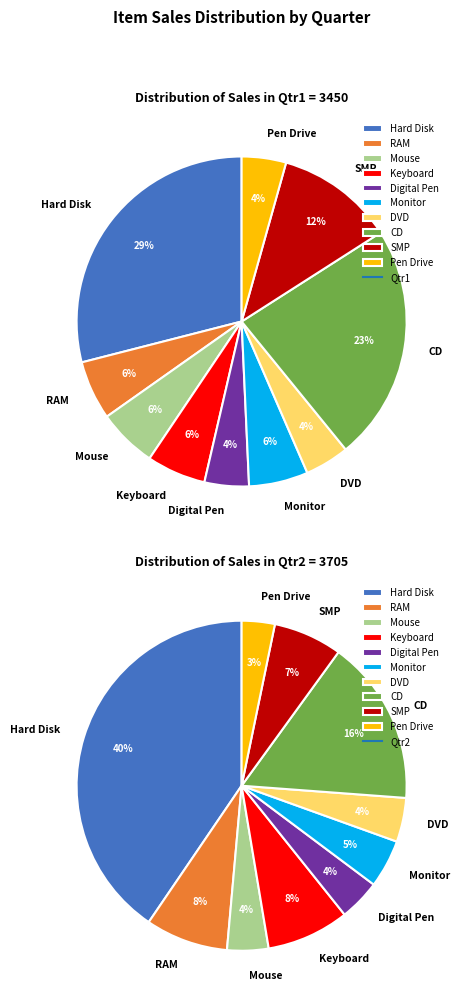

Combined, do Pen Drive and Digital Pen account for over 50%?

No